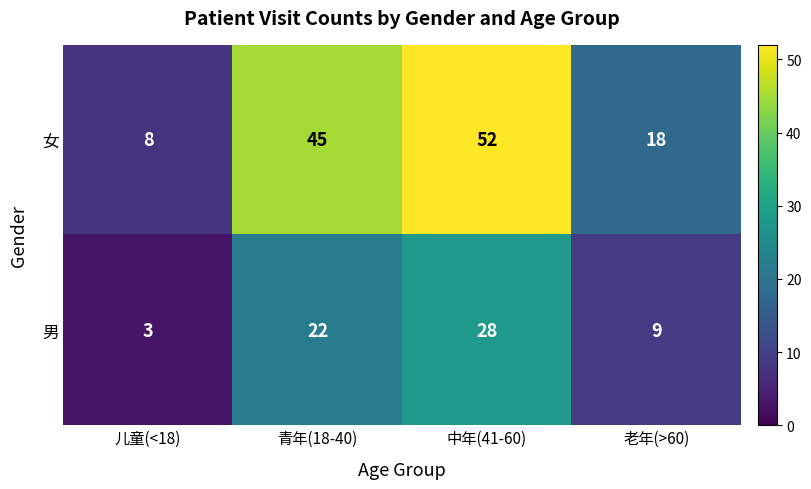

Reading right to left, list all the values displayed in this chart.

女: 老年(>60)=18	中年(41-60)=52	青年(18-40)=45	儿童(<18)=8
男: 老年(>60)=9	中年(41-60)=28	青年(18-40)=22	儿童(<18)=3